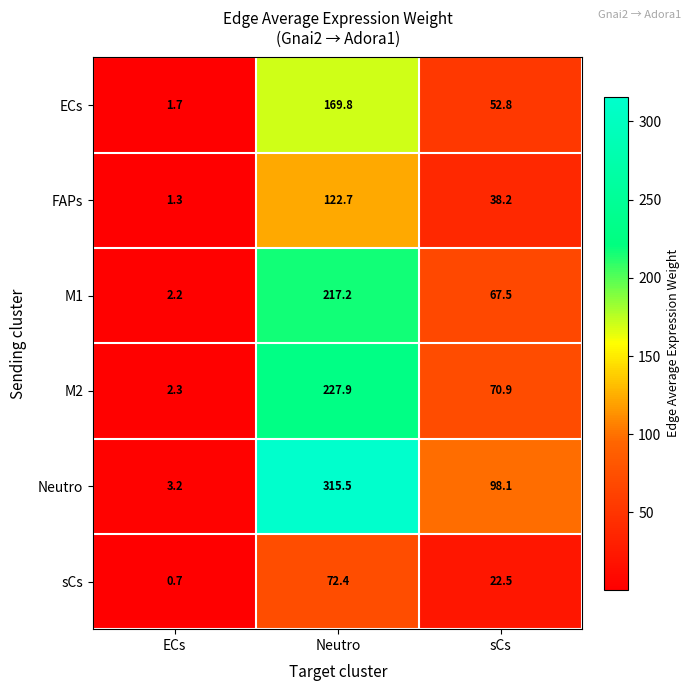

What is the total value across all series at Neutro?

1125.5